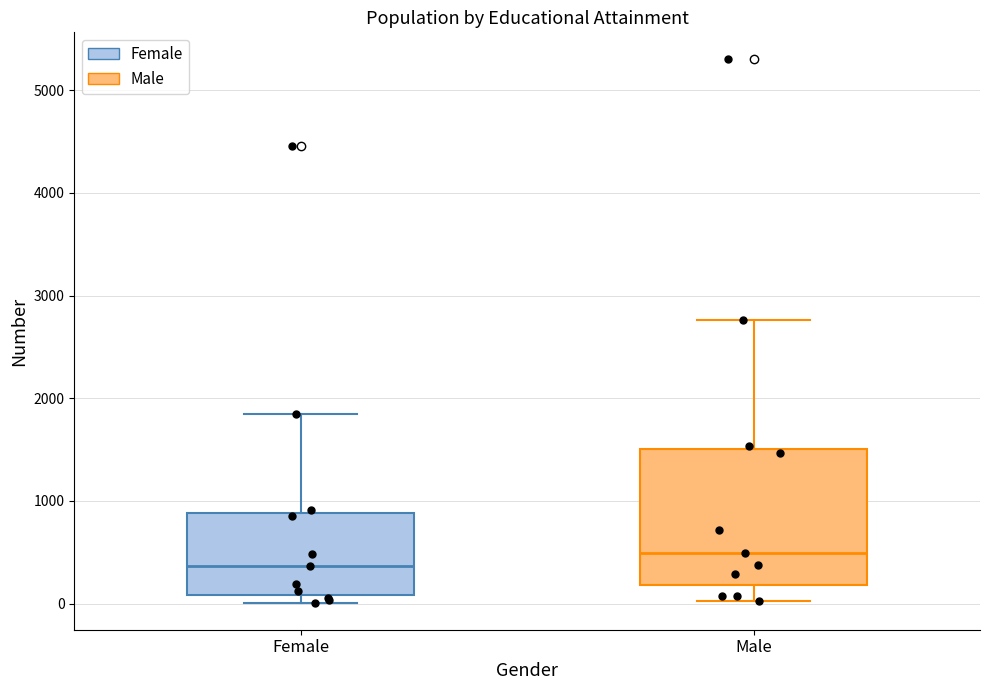

Reading left to right, transcribe this box plot: for each box, give where its median line is, the range the box spans, and where its two whiskers end, as read against the y-axis. The values are not printed on the chart, so give them approximately, as read against the axis.

Female: median 400, box 100 to 900, whiskers 0 to 1800
Male: median 500, box 200 to 1500, whiskers 0 to 2800